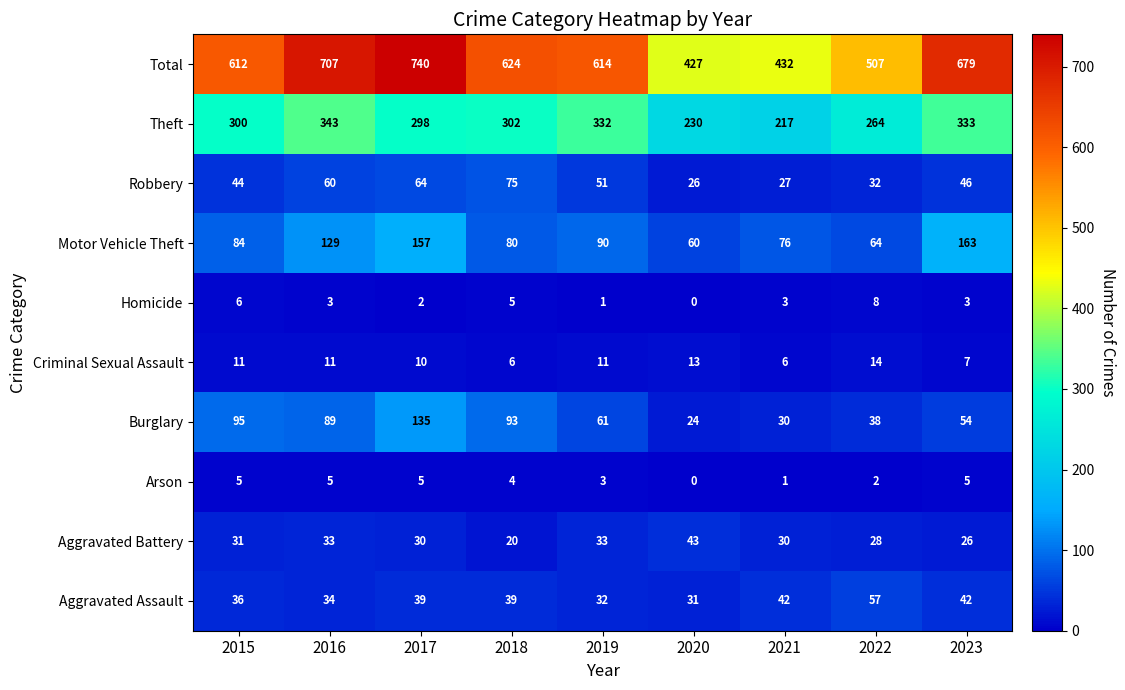

List the series in order of their peak value, lowest first.

Arson, Homicide, Criminal Sexual Assault, Aggravated Battery, Aggravated Assault, Robbery, Burglary, Motor Vehicle Theft, Theft, Total